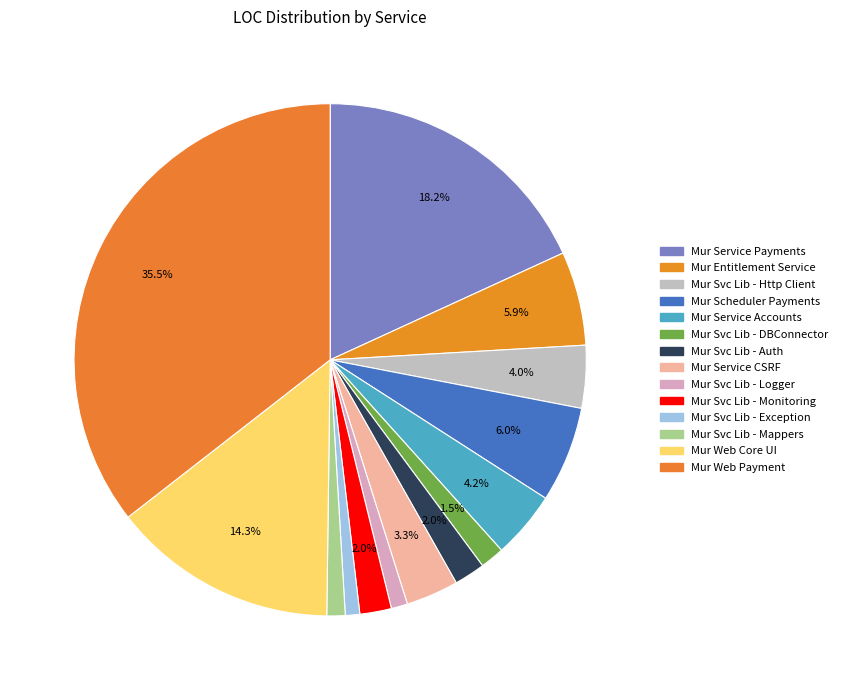

What is the total percentage of Mur Service Accounts and Mur Svc Lib - Logger?

5.3%